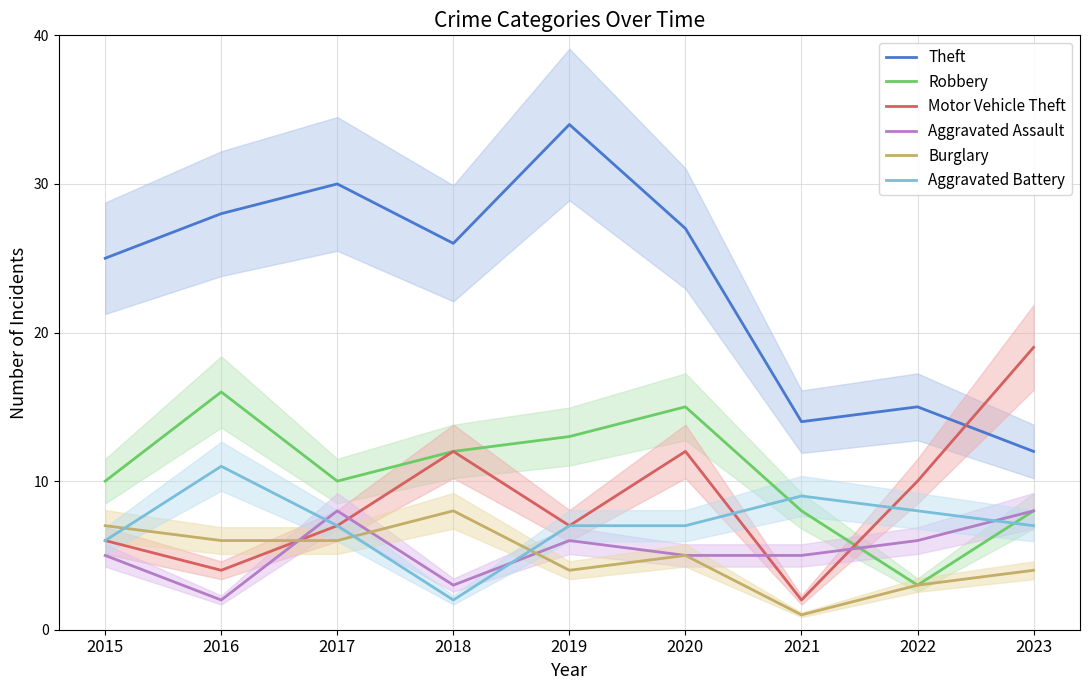

What is the value of the Motor Vehicle Theft point at the 4th from the left?

12